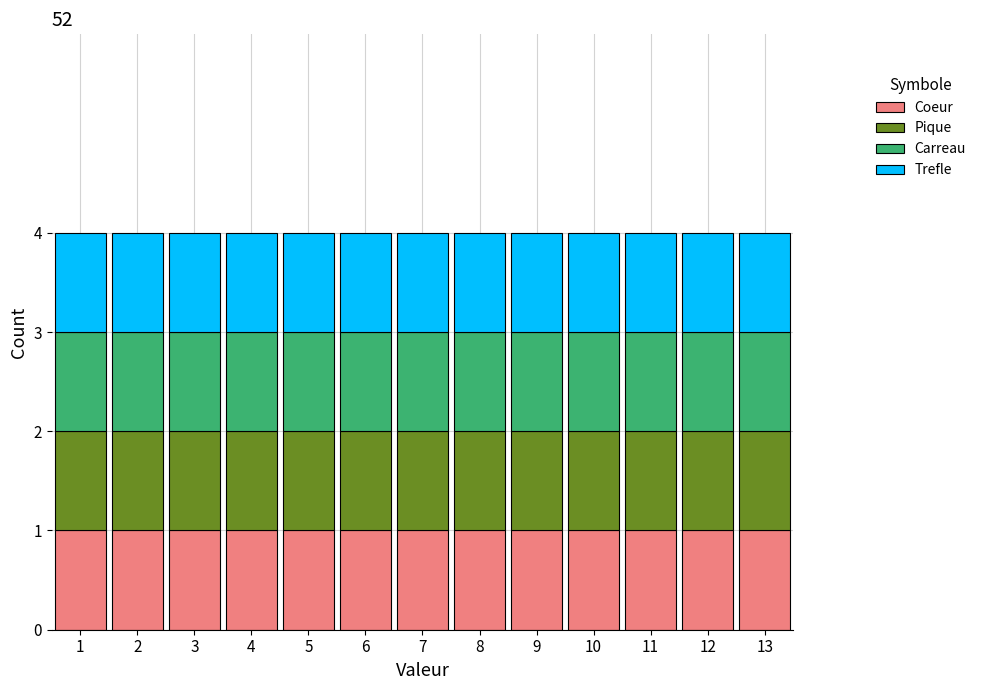

Reading left to right, transcribe this chart: for each stacked bar, give the range it covers on the x-axis and its total height. The values are not printed on the chart, so give them approximately, as read against the axis.

0.5 to 1.5: 4
1.5 to 2.5: 4
2.5 to 3.5: 4
3.5 to 4.5: 4
4.5 to 5.5: 4
5.5 to 6.5: 4
6.5 to 7.5: 4
7.5 to 8.5: 4
8.5 to 9.5: 4
9.5 to 10.5: 4
10.5 to 11.5: 4
11.5 to 12.5: 4
12.5 to 13.5: 4